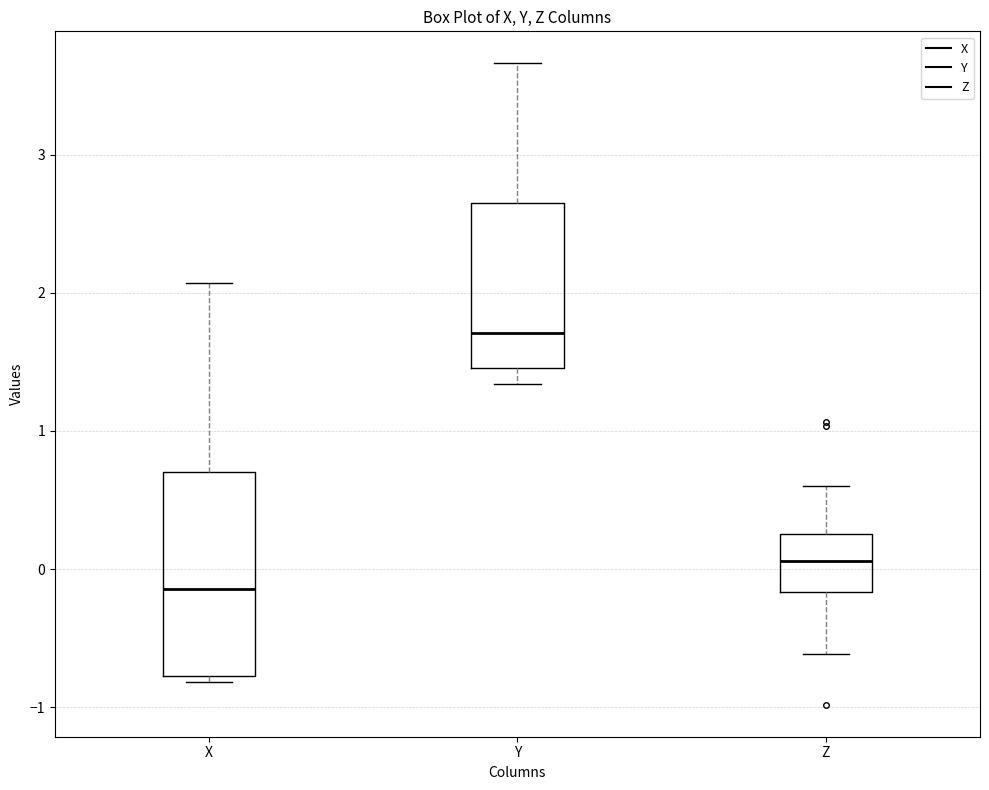

Reading left to right, transcribe this box plot: for each box, give where its median line is, the range the box spans, and where its two whiskers end, as read against the y-axis. The values are not printed on the chart, so give them approximately, as read against the axis.

X: median -0.1, box -0.8 to 0.7, whiskers -0.8 (just below the box's lower edge) to 2.1
Y: median 1.7, box 1.5 to 2.7, whiskers 1.3 to 3.7
Z: median 0.1, box -0.2 to 0.3, whiskers -0.6 to 0.6